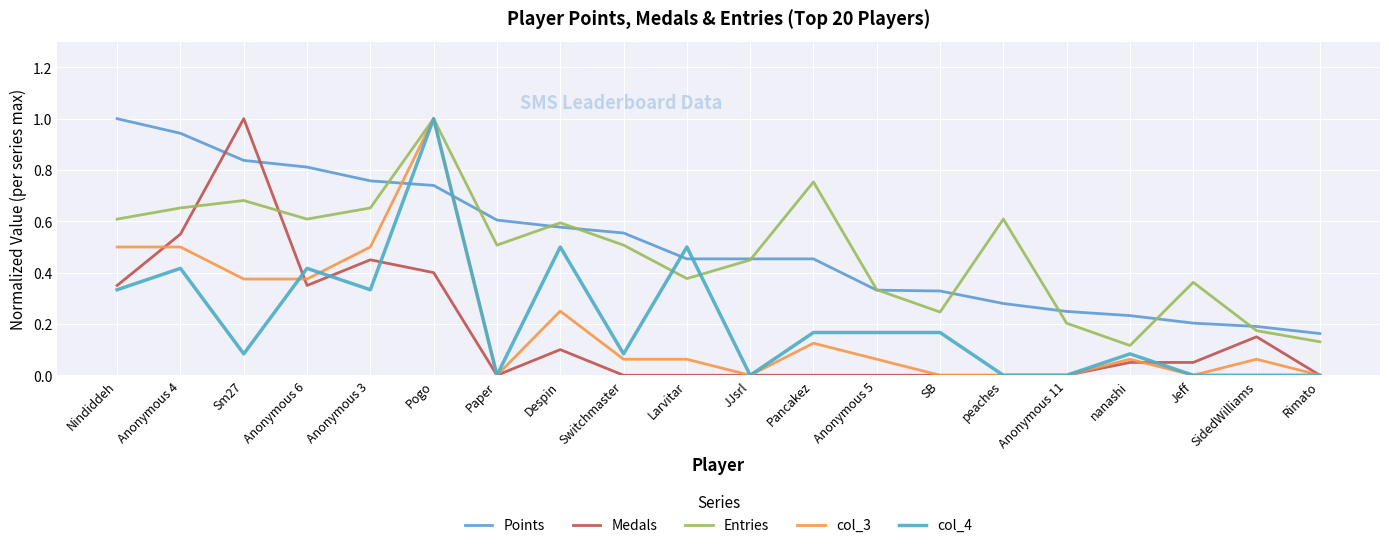

Does the chart have visible grid lines?

Yes